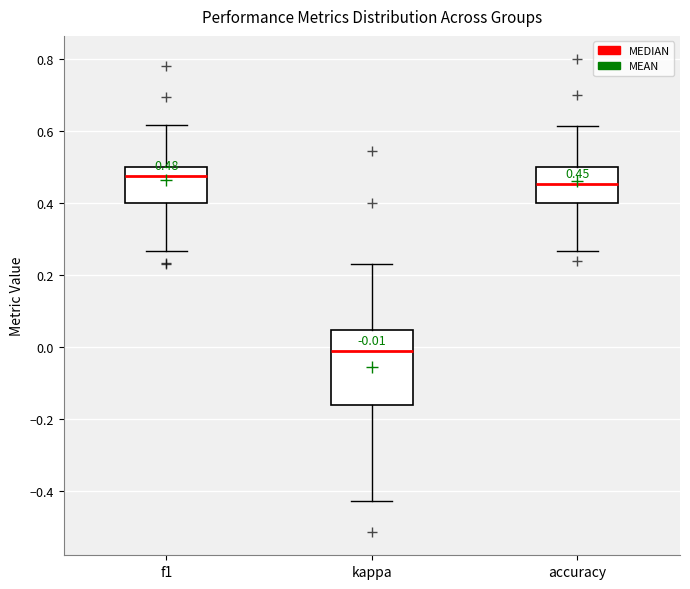

Comparing the boxes themselves (not the whiskers), which one is the tallest?

kappa